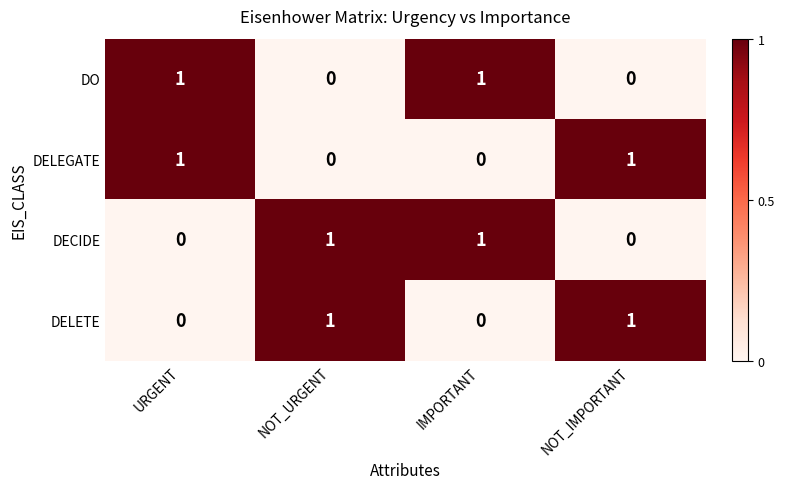

Reading left to right, transcribe all the data shown in this chart.

DO: 1	0	1	0
DELEGATE: 1	0	0	1
DECIDE: 0	1	1	0
DELETE: 0	1	0	1